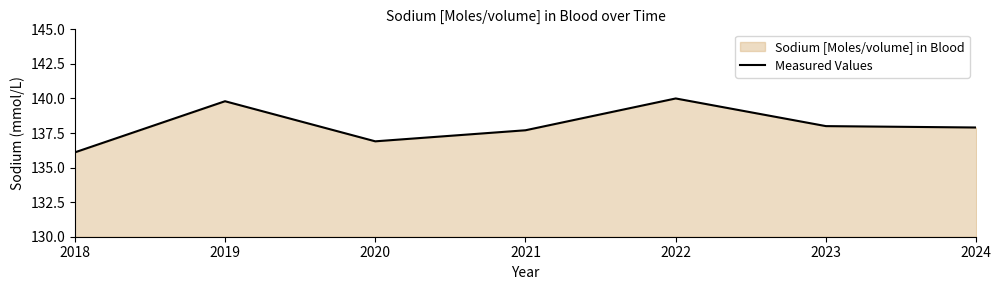

List the labels in order of value, smallest first.

2018, 2020, 2021, 2024, 2023, 2019, 2022